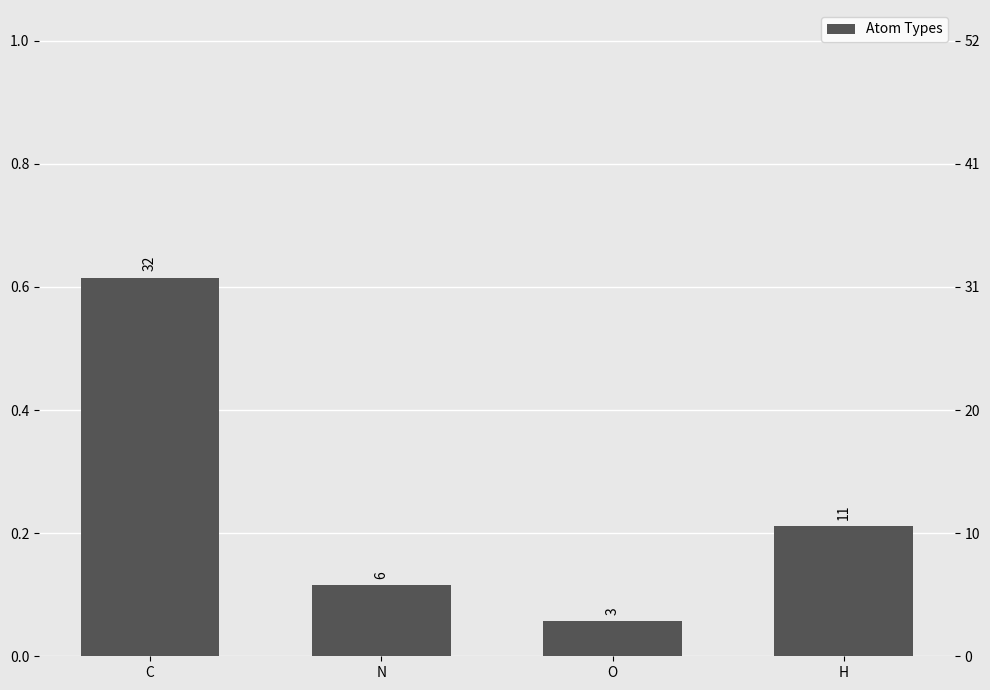

Which has a higher value, C or H?

C